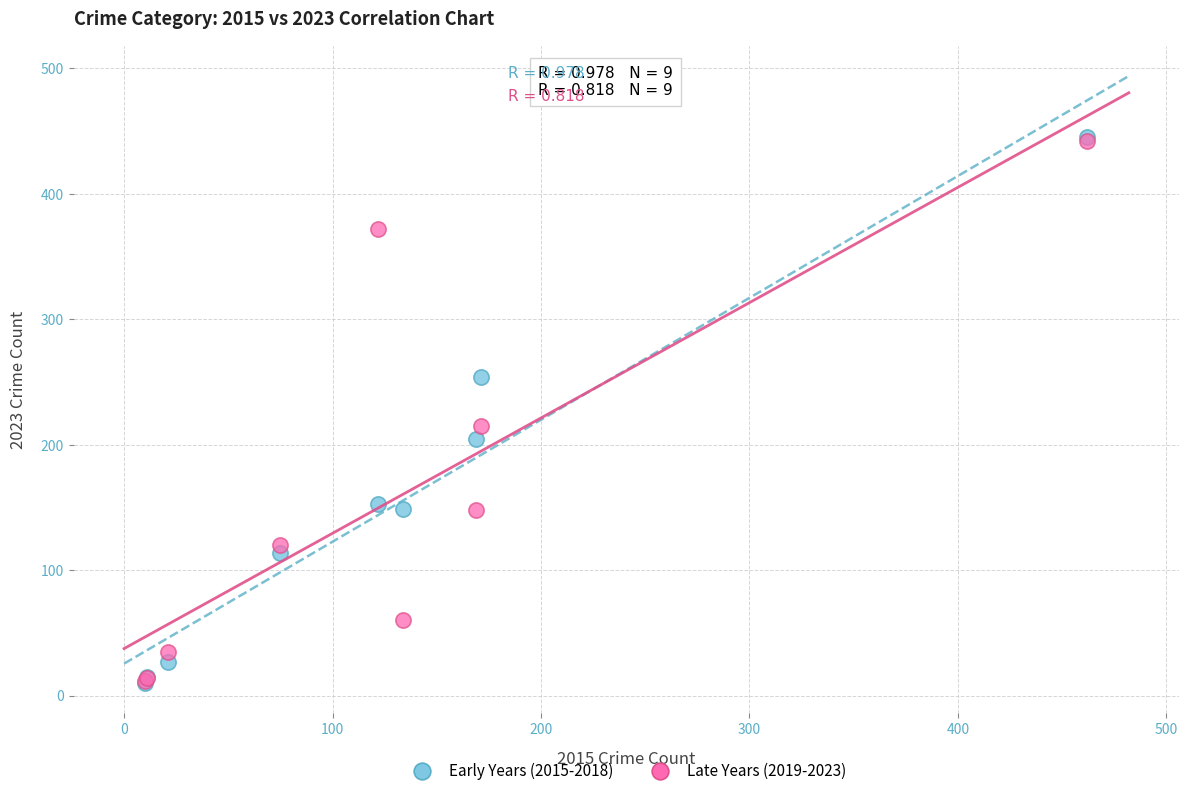

Across all series, what Y value is closest to 227?

215